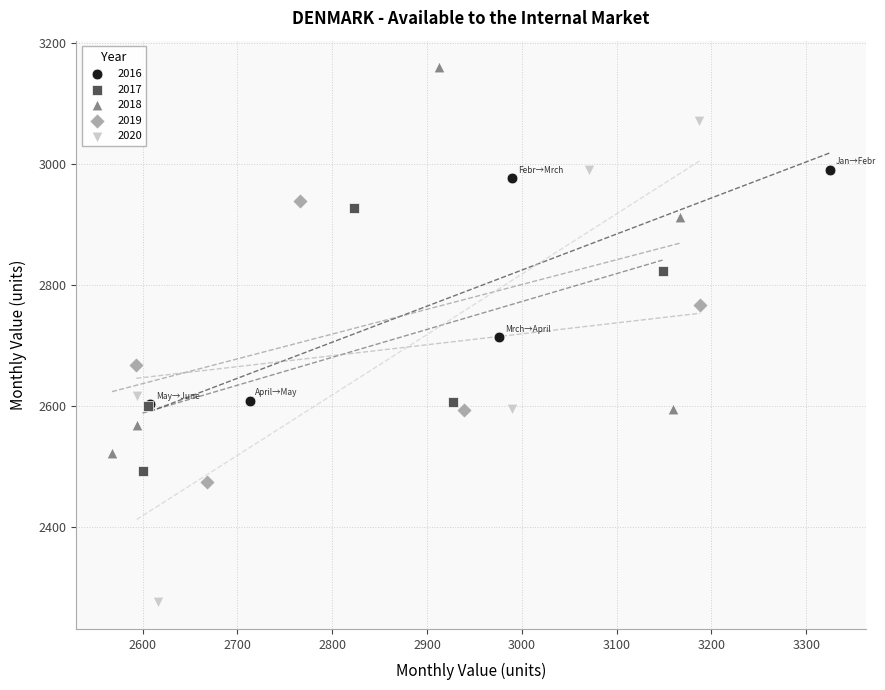

What are all the series names shown in the legend?

2016, 2017, 2018, 2019, 2020